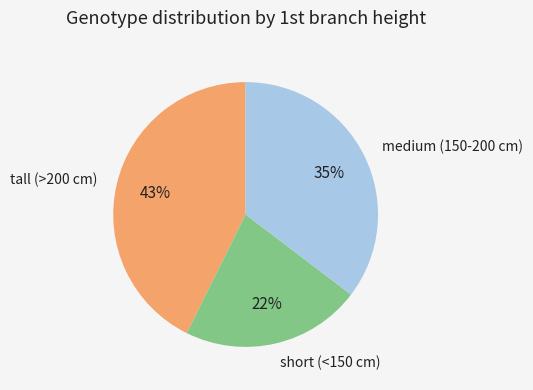

To the nearest percent, what percentage of the pie is tall (>200 cm)?

43%